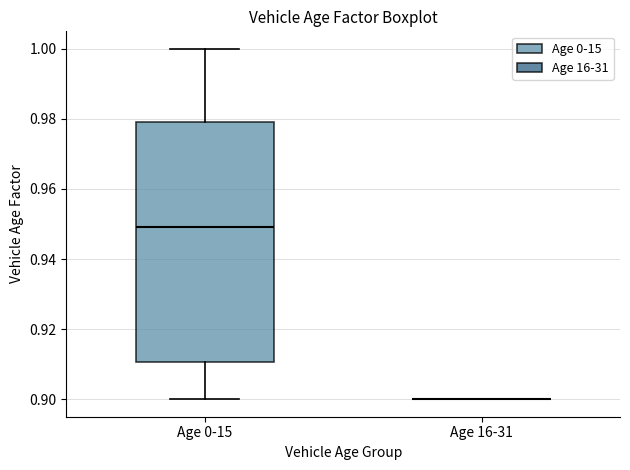

Which box is the tallest, from its lower edge to its upper edge?

Age 0-15